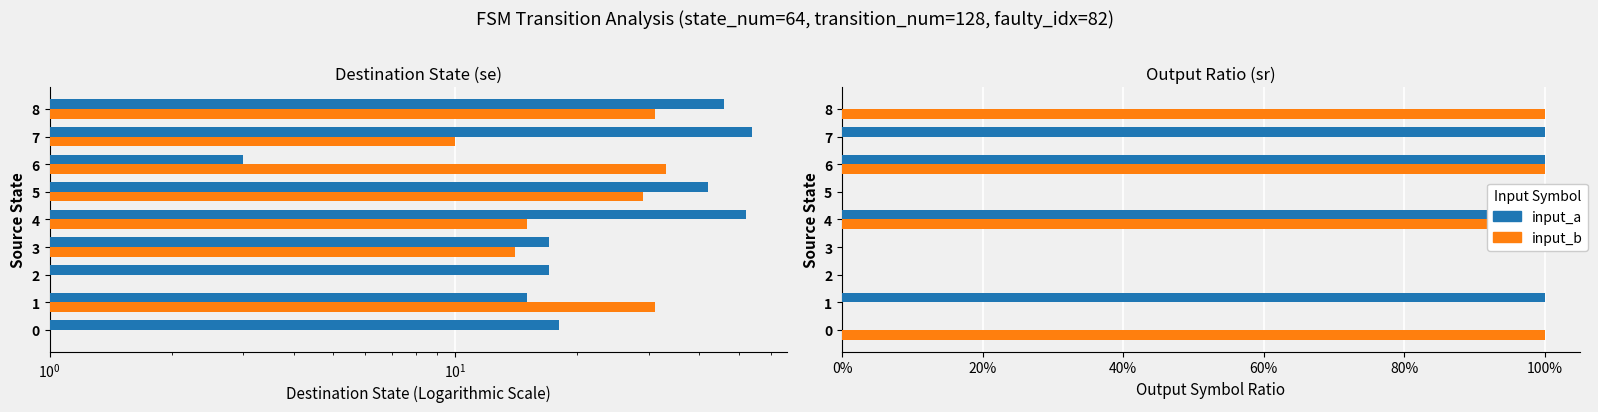

The value of input_a at 8 is 0. True or false?

False